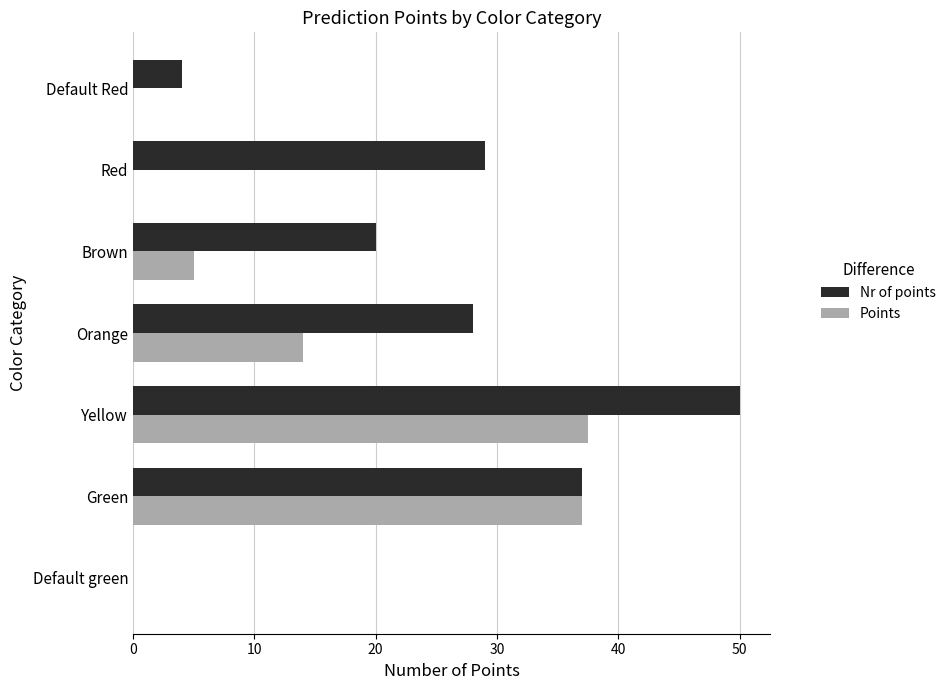

What is the sum of all Points values?

93.5